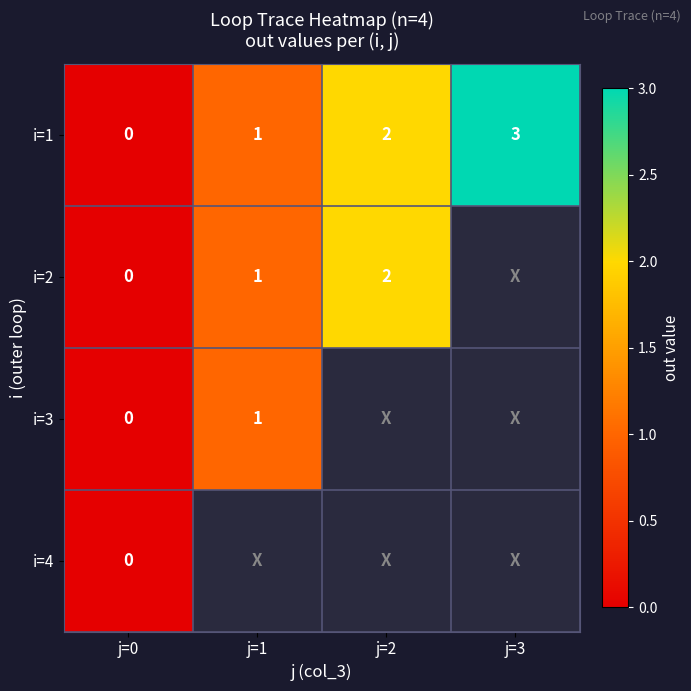

Rank the categories by i=1 value from highest to lowest.

j=3, j=2, j=1, j=0